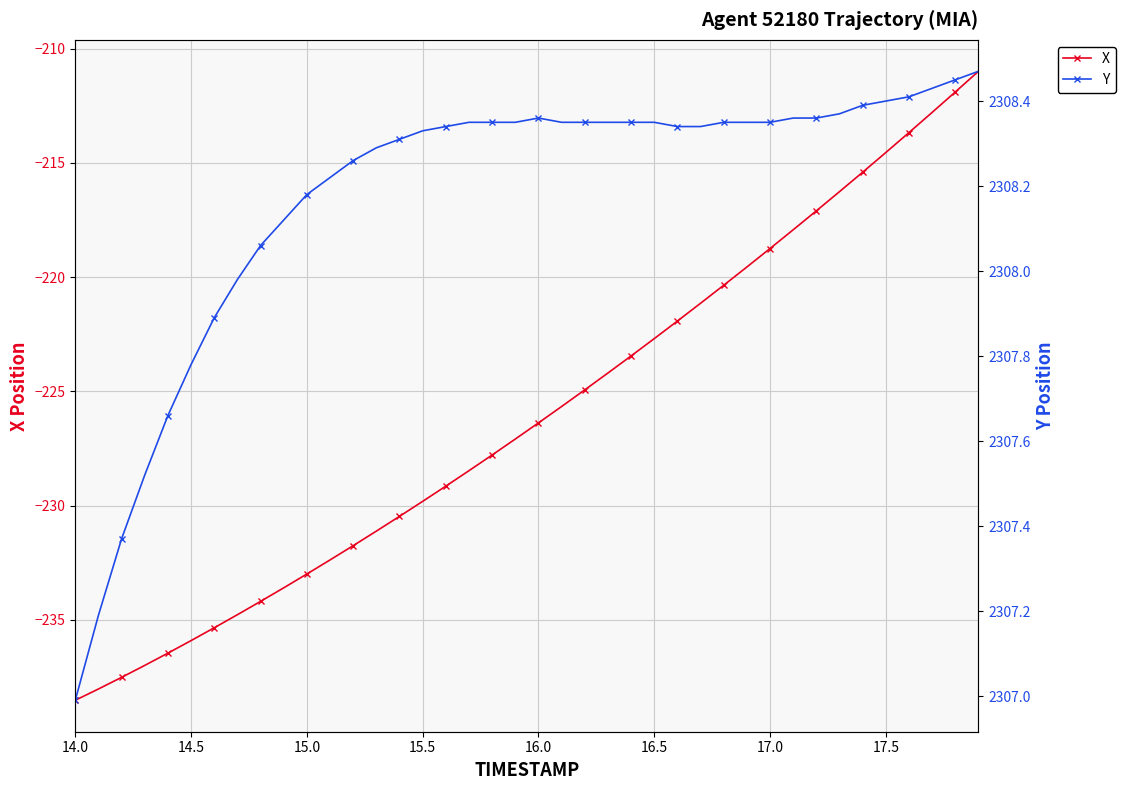

How many distinct data groups are displayed?

2